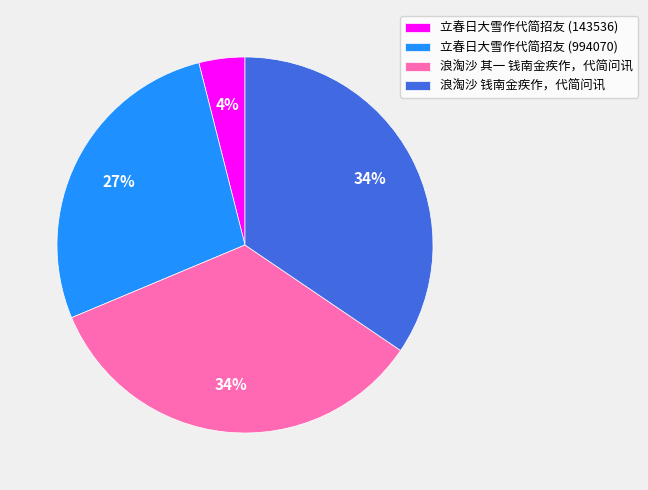

Which has a higher value, 浪淘沙 其一 钱南金疾作，代简问讯 or 立春日大雪作代简招友 (994070)?

浪淘沙 其一 钱南金疾作，代简问讯